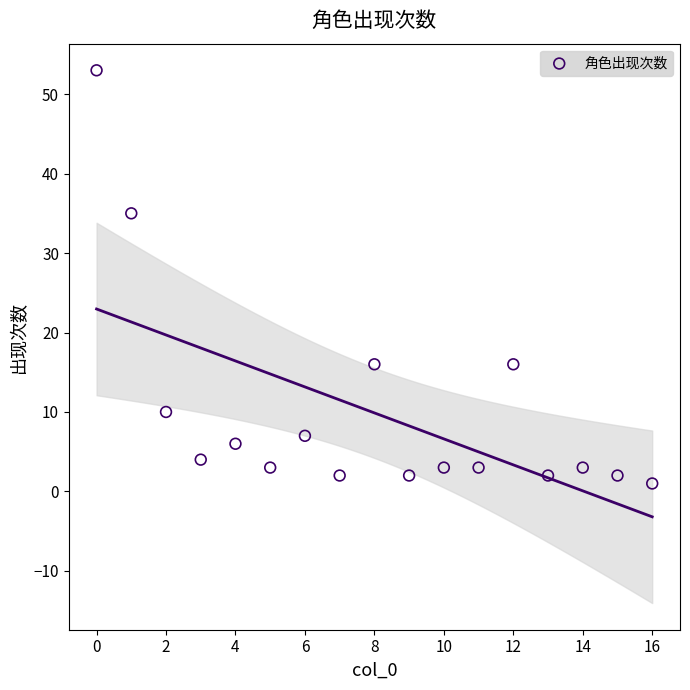

What Y value in the scatter plot is closest to 27?

35